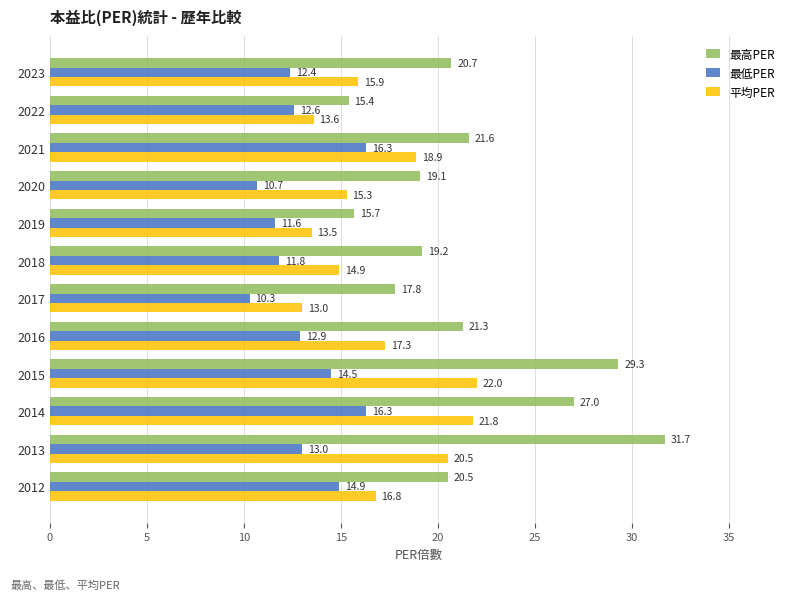

Which series changed the most between 2022 and 2015?

最高PER